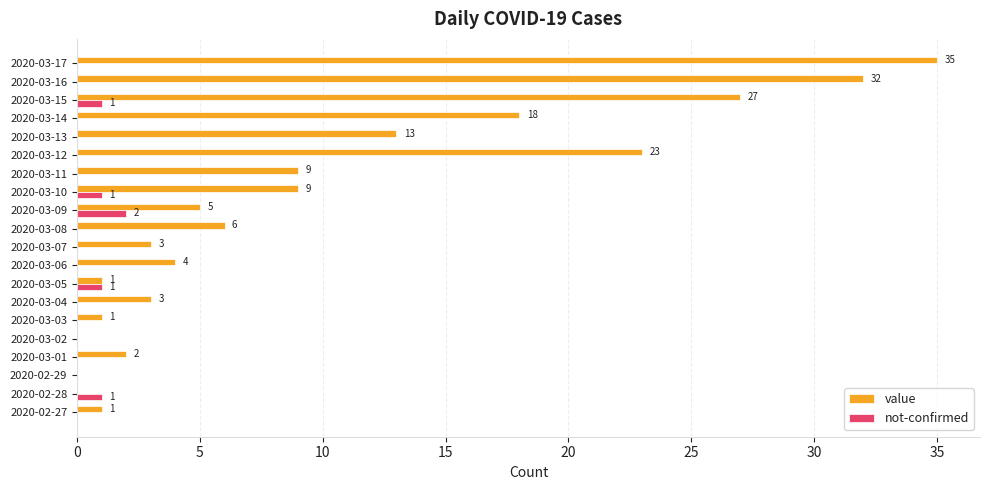

The not-confirmed series shows 0 at 2020-03-01. True or false?

True